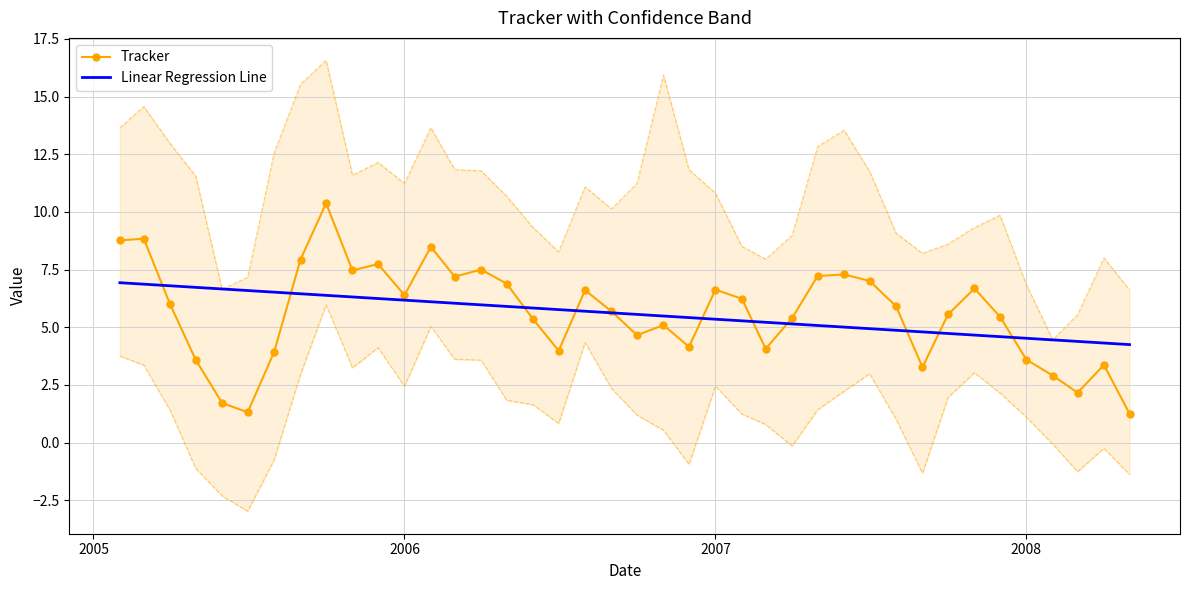

How many interior local peaks does the Tracker series have?

11